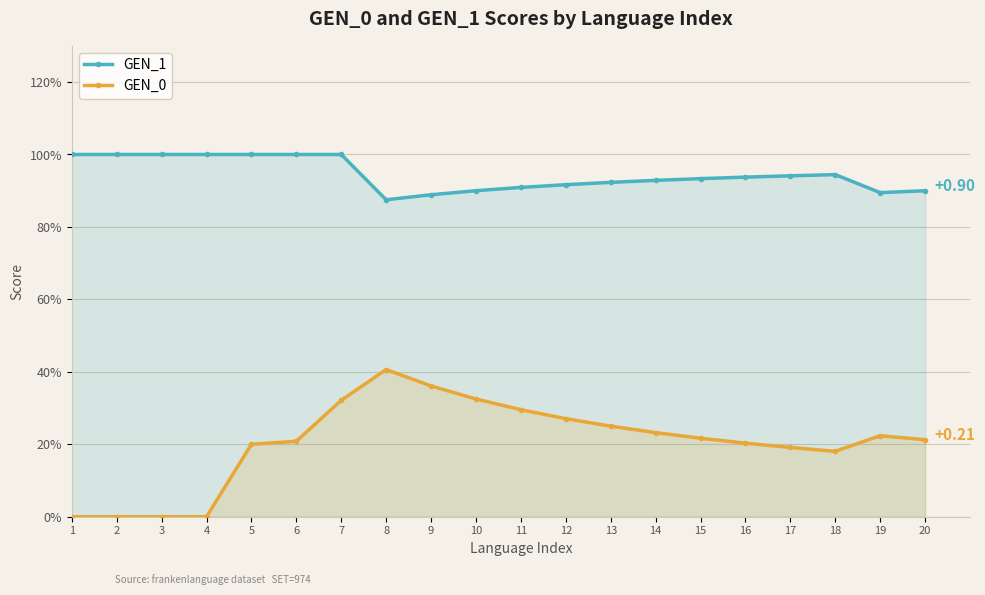

What is the difference between the GEN_1 values at 16 and 5?

0.1